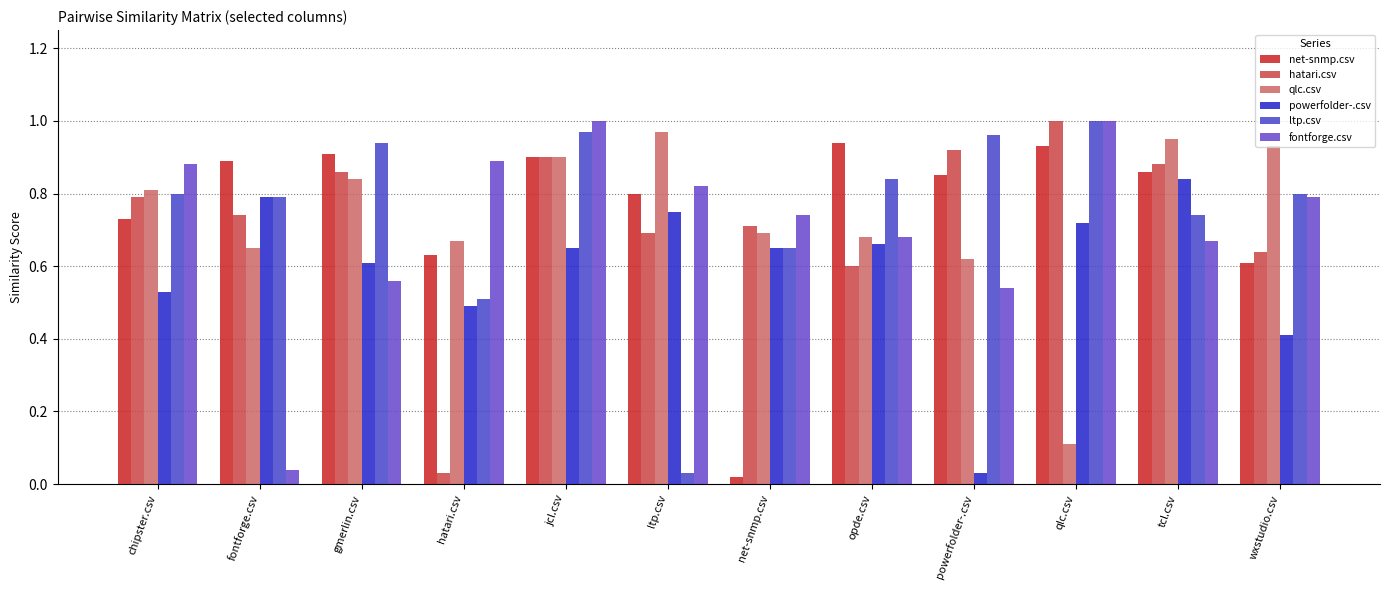

What are all the series names shown in the legend?

net-snmp.csv, hatari.csv, qlc.csv, powerfolder-.csv, ltp.csv, fontforge.csv